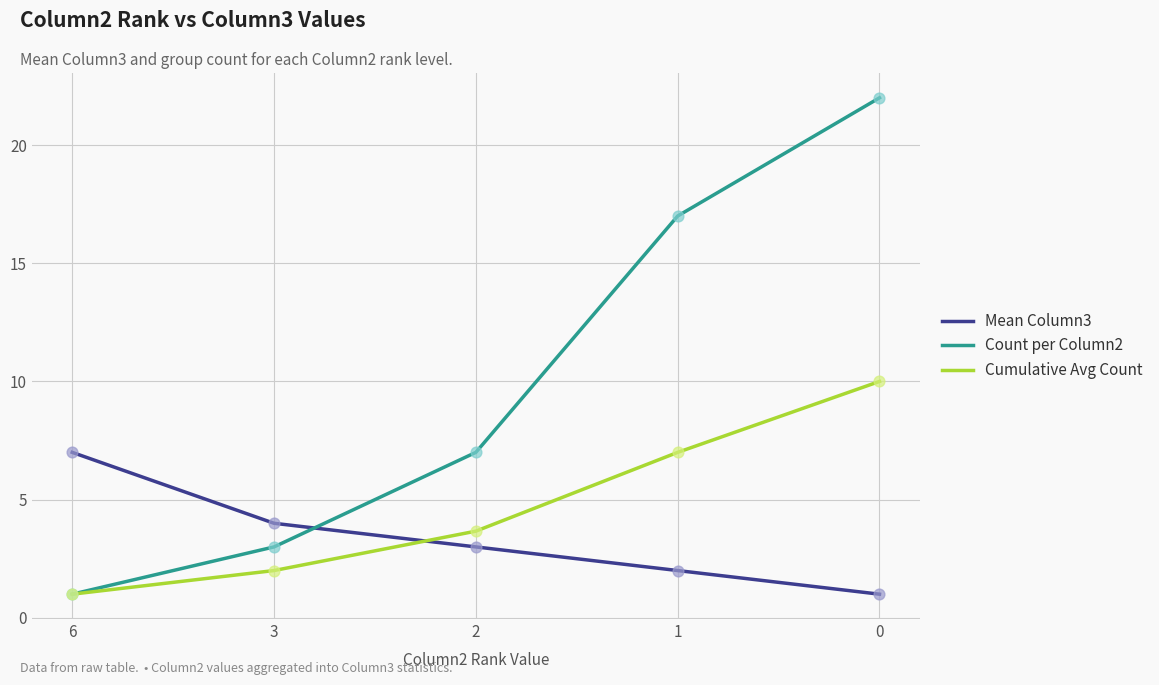

What are all the series names shown in the legend?

Mean Column3, Count per Column2, Cumulative Avg Count